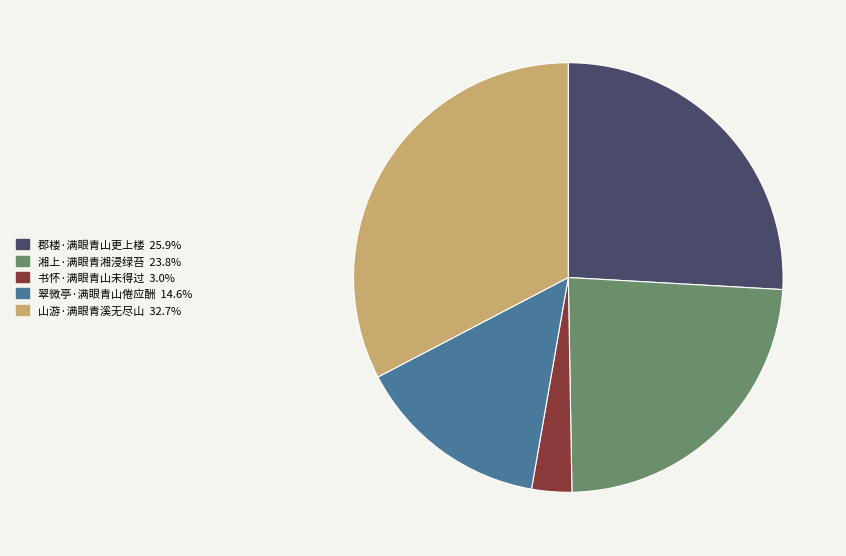

Rank the categories by value from lowest to highest.

书怀·满眼青山未得过, 翠微亭·满眼青山倦应酬, 湘上·满眼青湘浸绿苔, 郡楼·满眼青山更上楼, 山游·满眼青溪无尽山